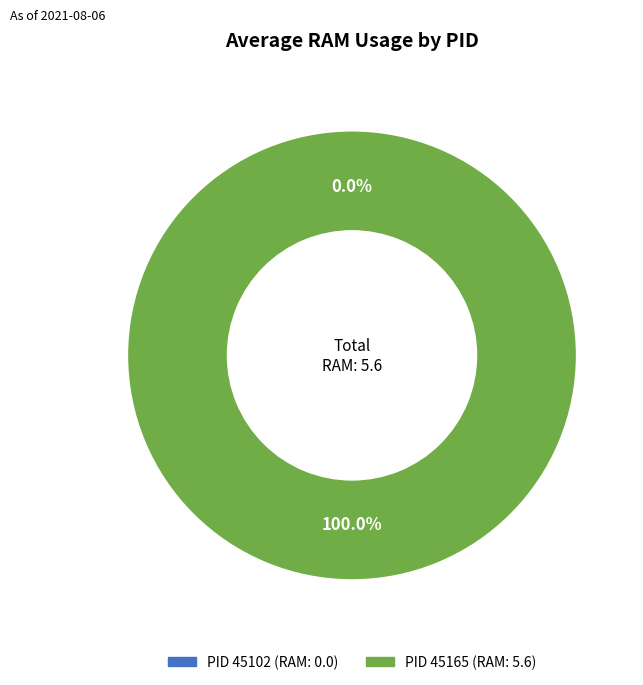

How many segments does this pie chart have?

2